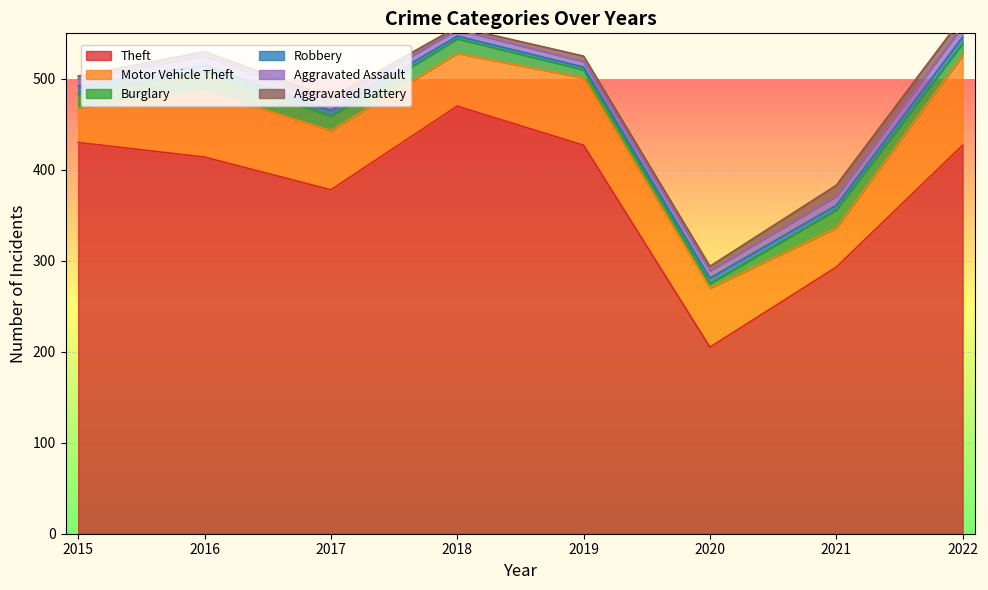

Where is Theft nearest to the value 337?

2017